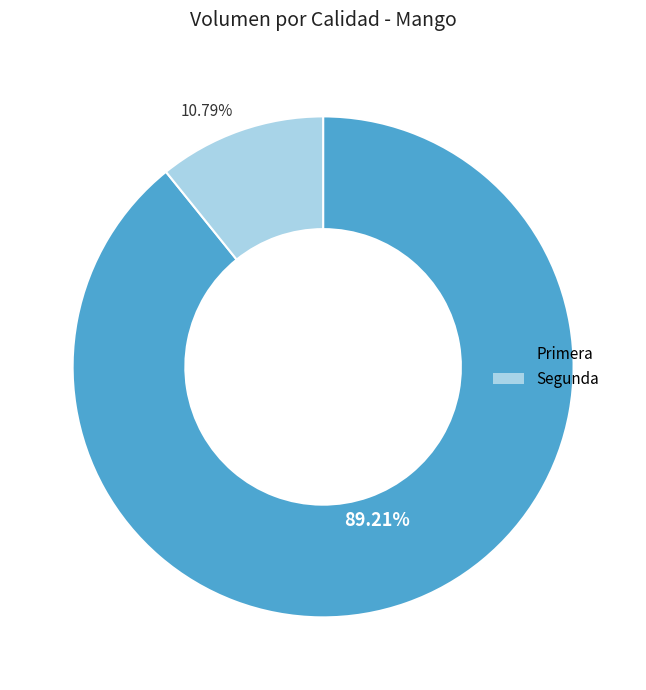

Does any single category account for the majority?

Yes